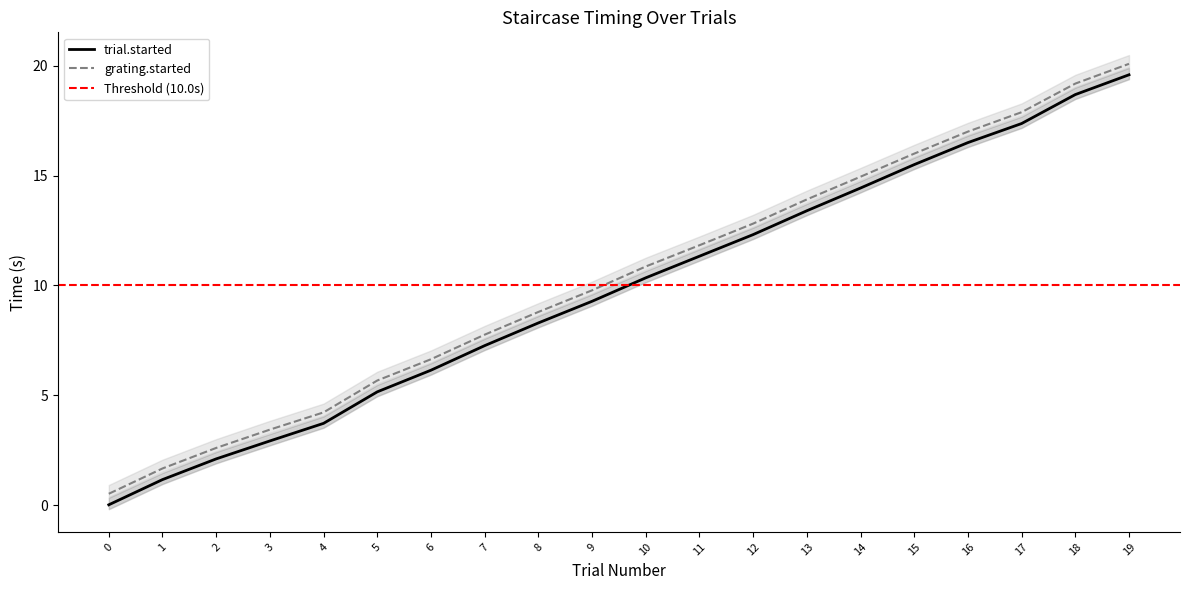

True or false: trial.started and grating.started cross at least once.

False